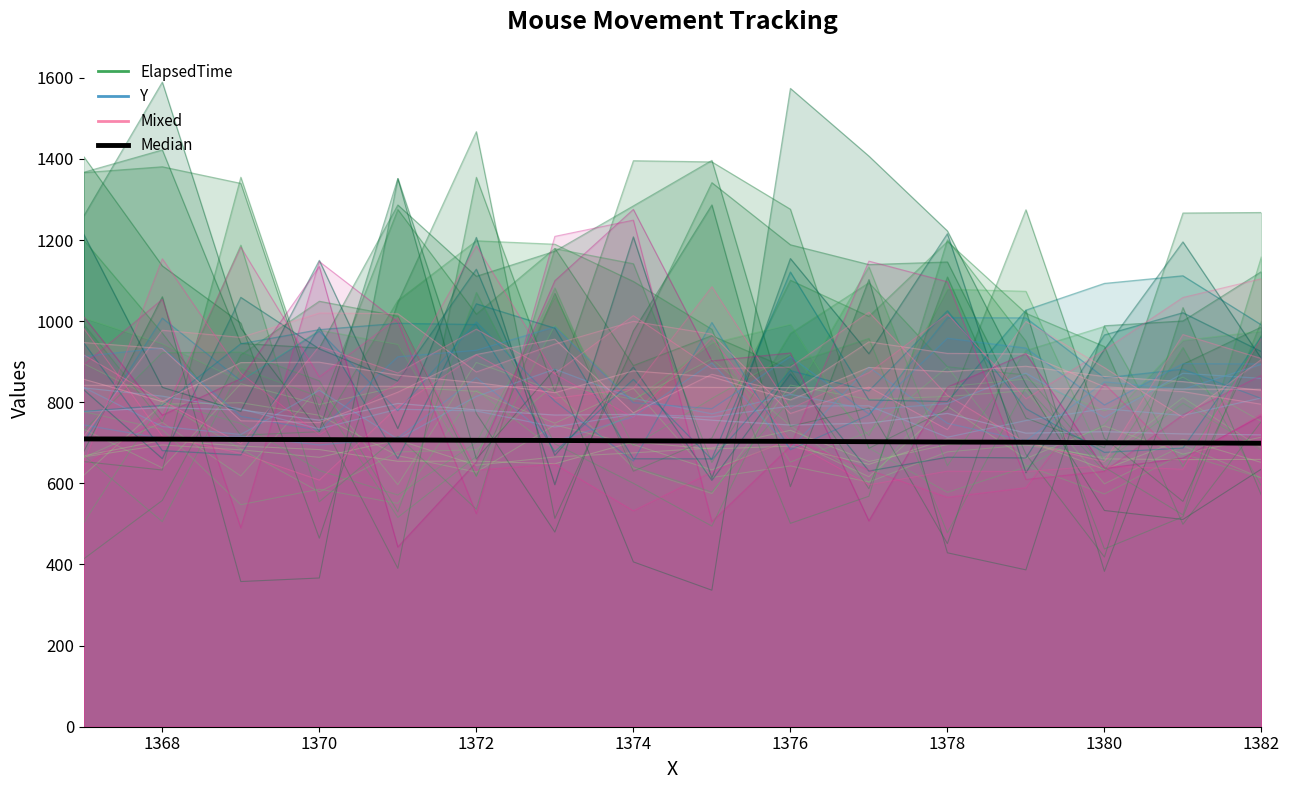

What is the lowest value of the ElapsedTime_line_0 series?

646.9